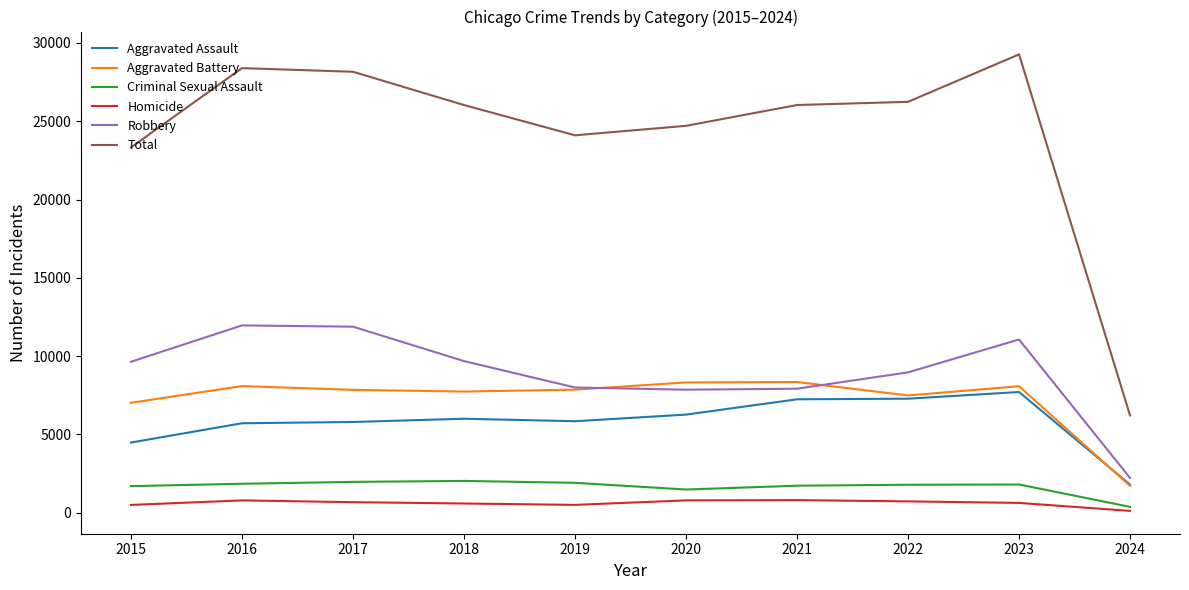

What is the average value of the Aggravated Battery series?

7248